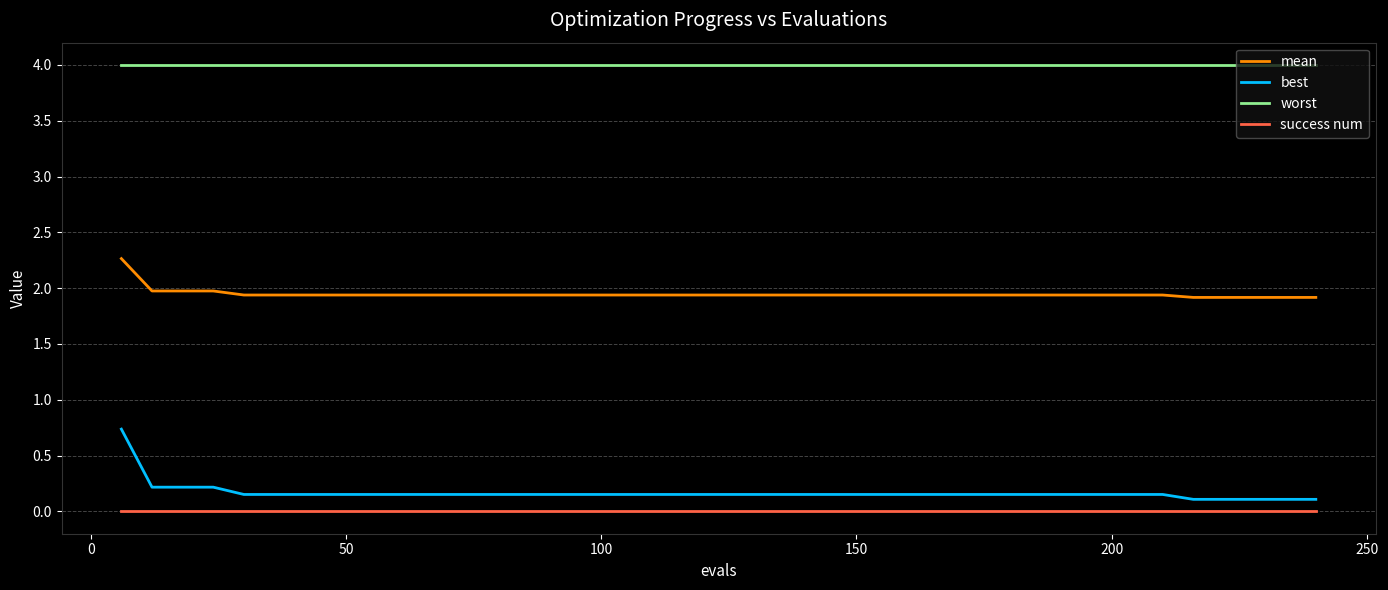

Which series has the largest total across all categories?

worst